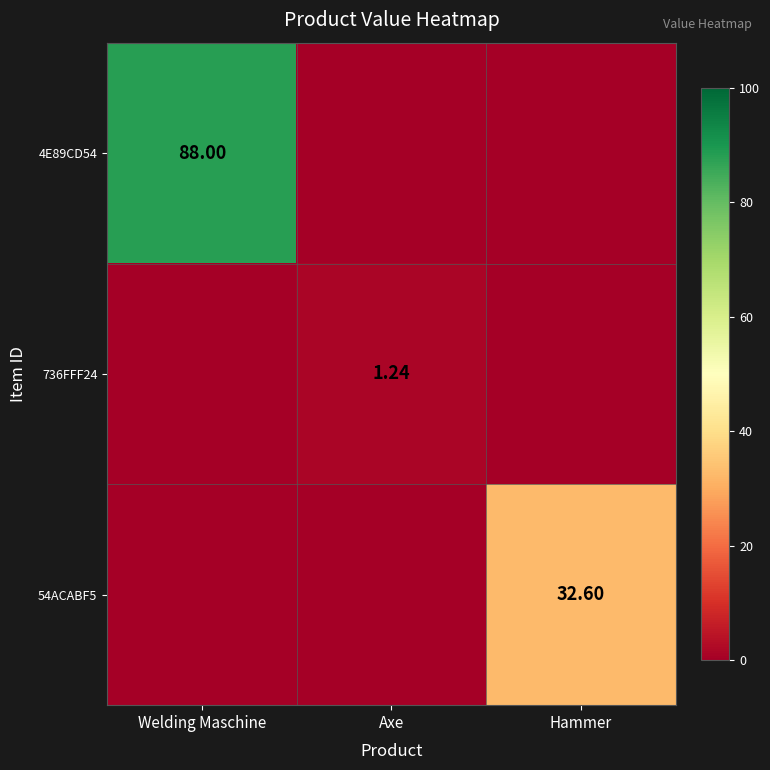

How many values in the 4E89CD54 series exceed 0?

1